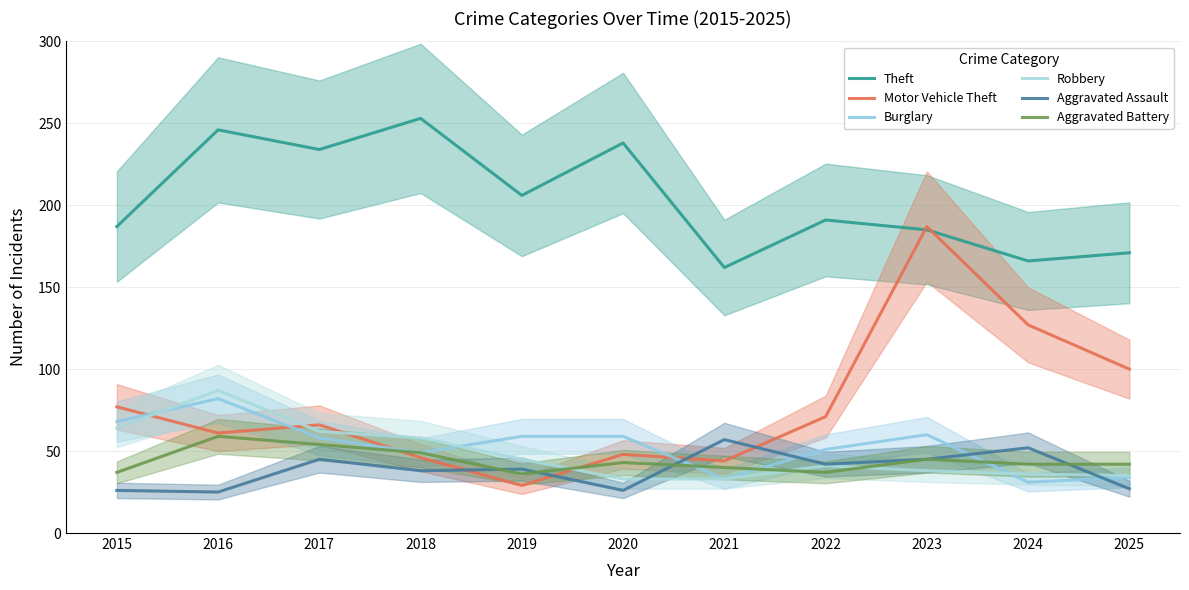

What is the sum of all Theft values?

2239